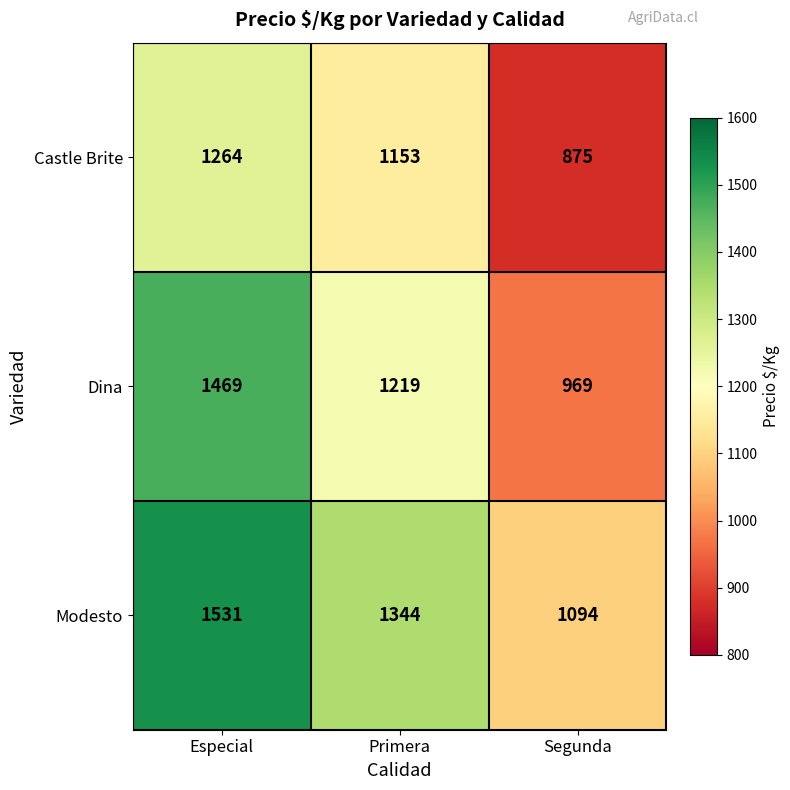

Which series has the largest total across all categories?

Modesto